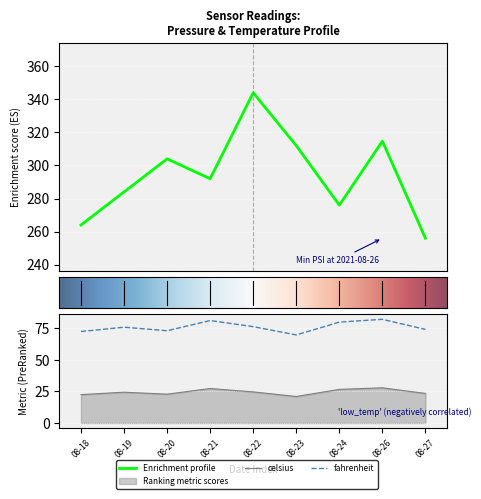

What is the difference between the highest and lowest values at 08-20?

281.2